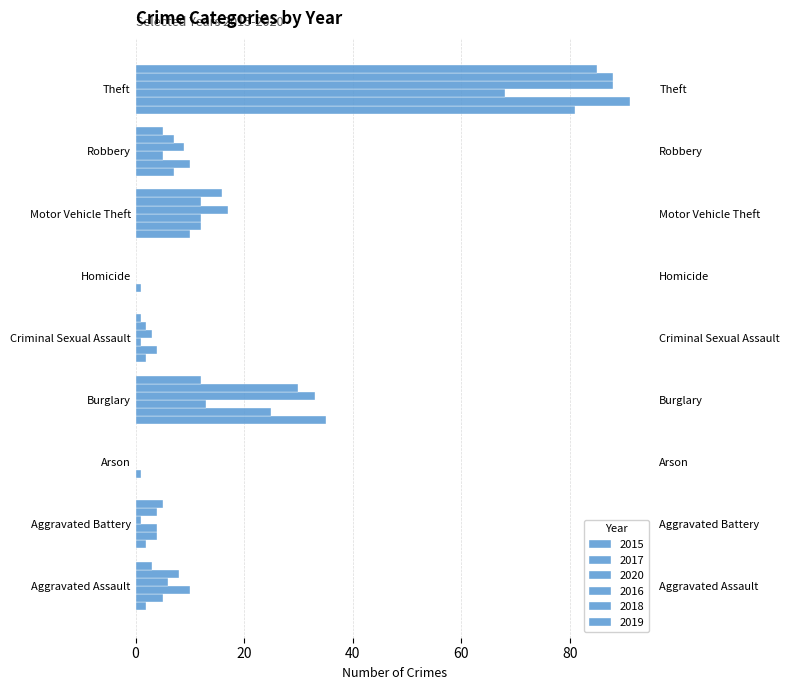

True or false: 2016 has a value of -49 at Arson.

False